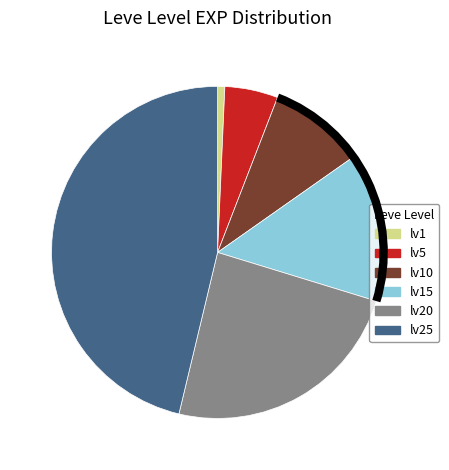

Does any single category account for the majority?

No